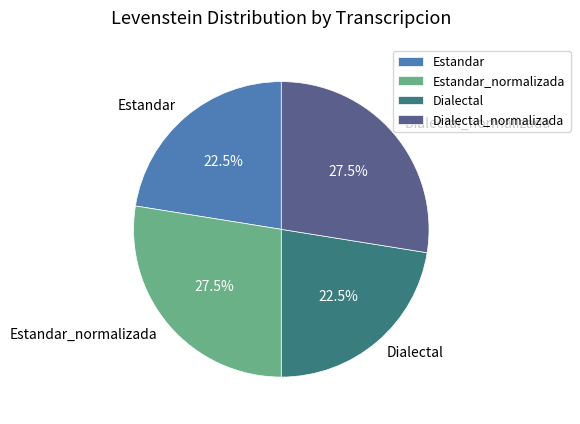

Count the number of slices in the pie.

4